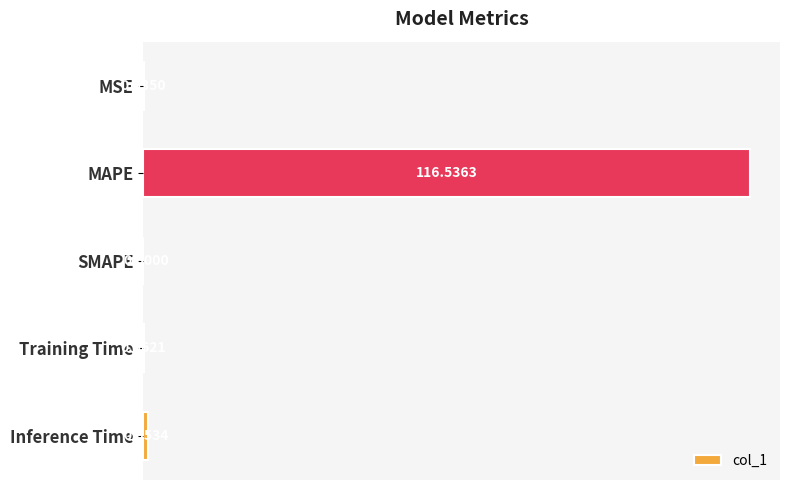

Where is the data nearest to the value 58?

Inference Time